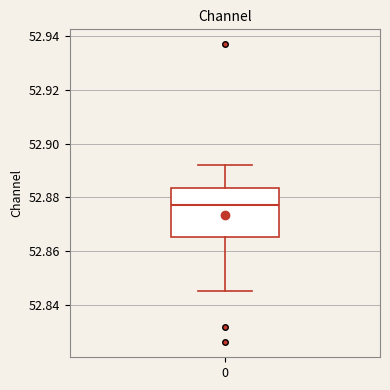

Read this box plot against the y-axis: the position of the median line, the range covered by the box, and the ends of both whiskers. The values are not printed on the chart, so give them approximately, as read against the axis.

median 52.878, box 52.866 to 52.884, whiskers 52.846 to 52.892